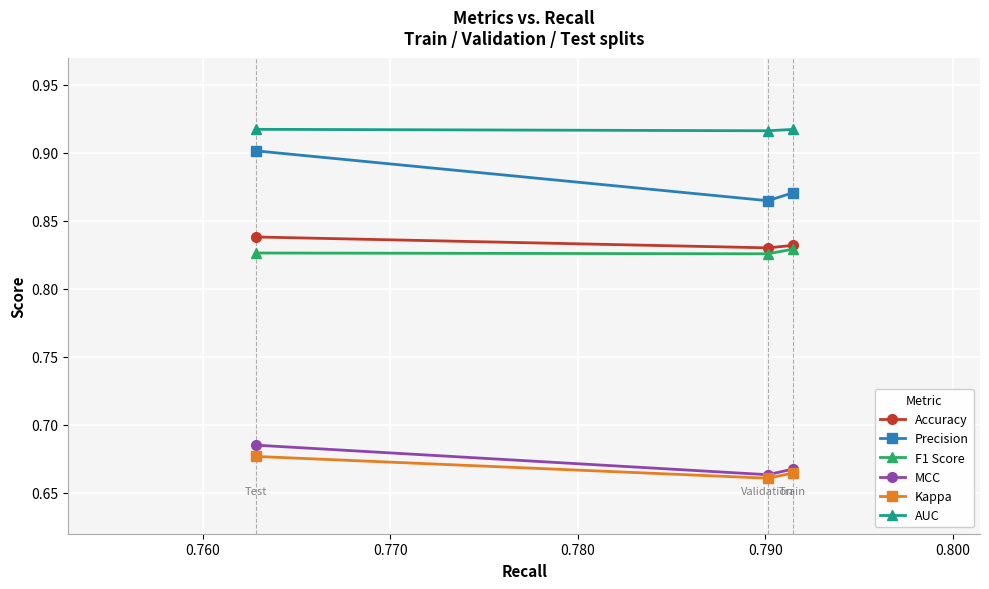

At how many categories does at least one series exceed 0?

3